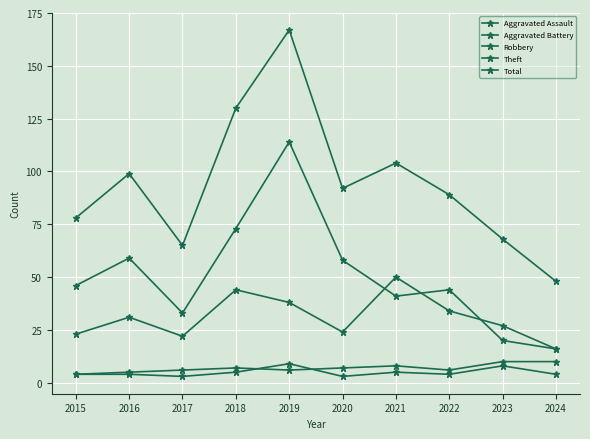

Is this an area chart (filled region under the line)?

No